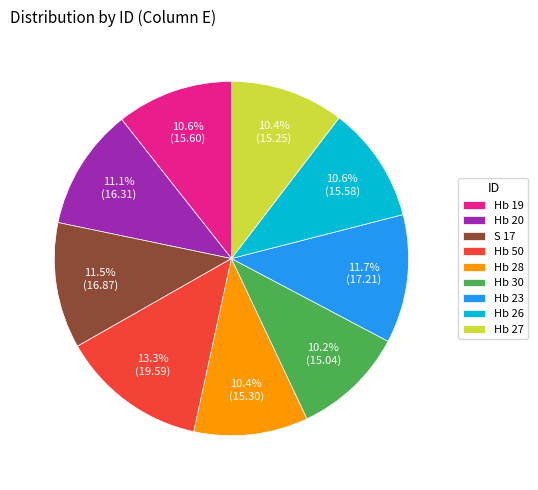

Between Hb 27 and Hb 23, which is larger?

Hb 23